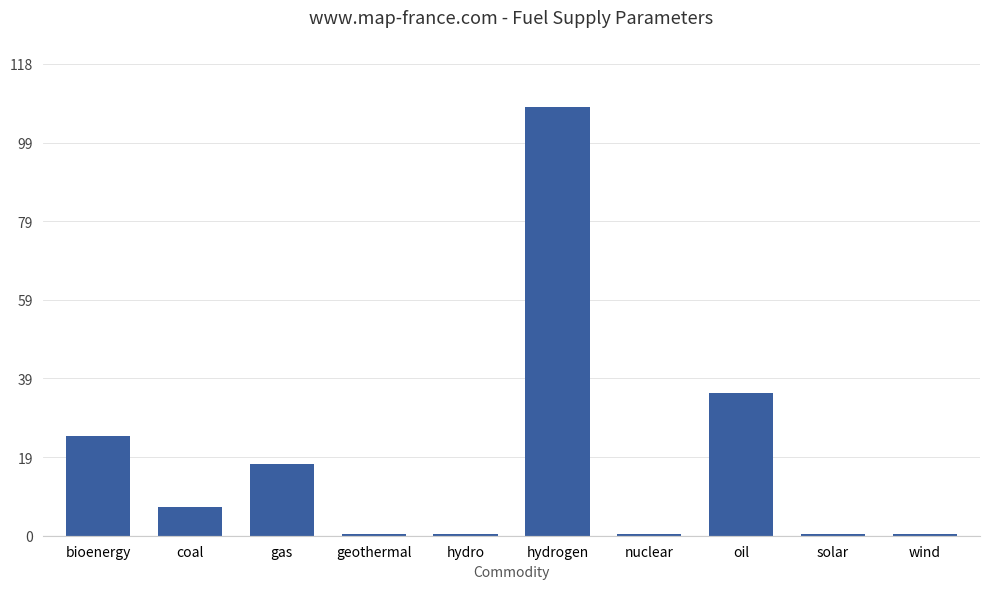

Count the number of values greater than 7.

5